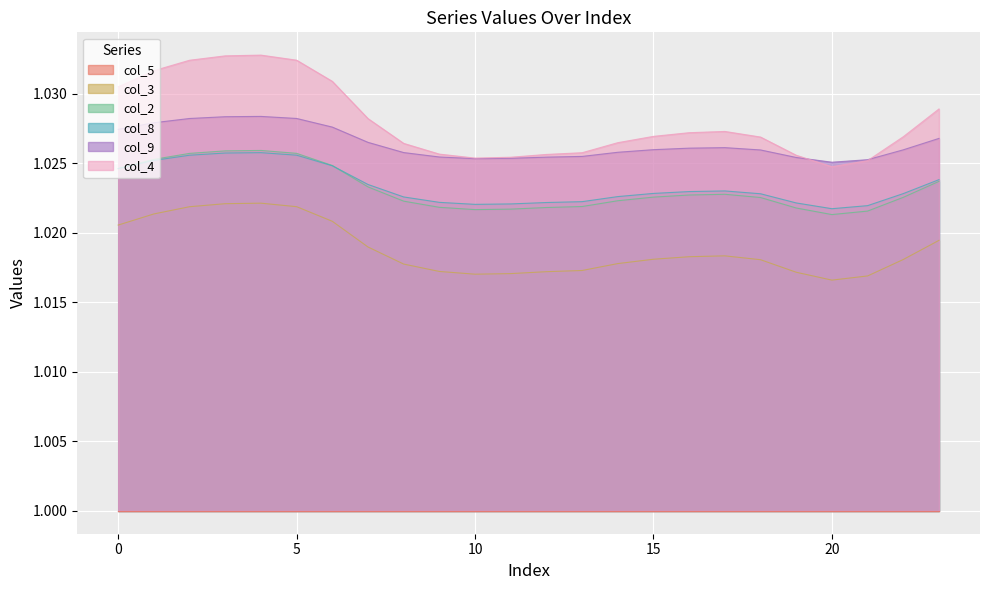

What is the minimum value shown in the chart?

1.0